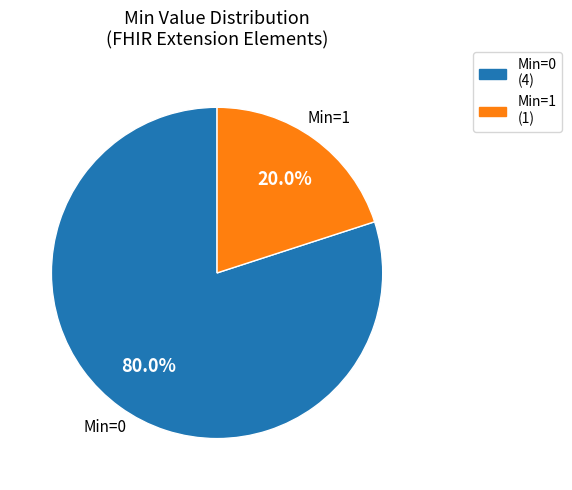

Count the number of slices in the pie.

2